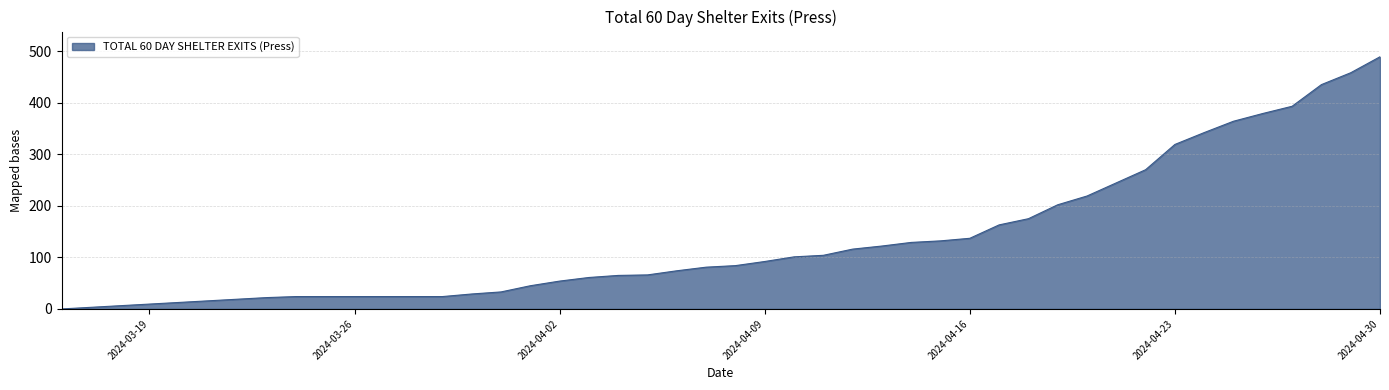

What is the maximum value shown in the chart?

489